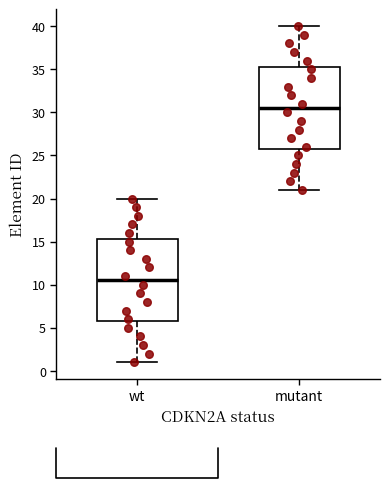

Which box has the highest median line?

mutant